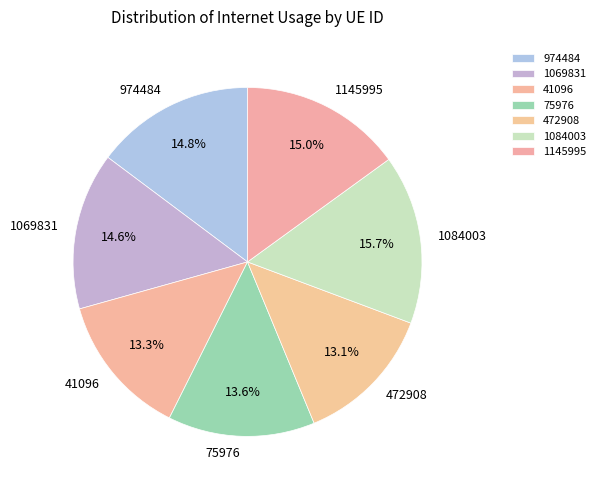

Count the number of slices in the pie.

7